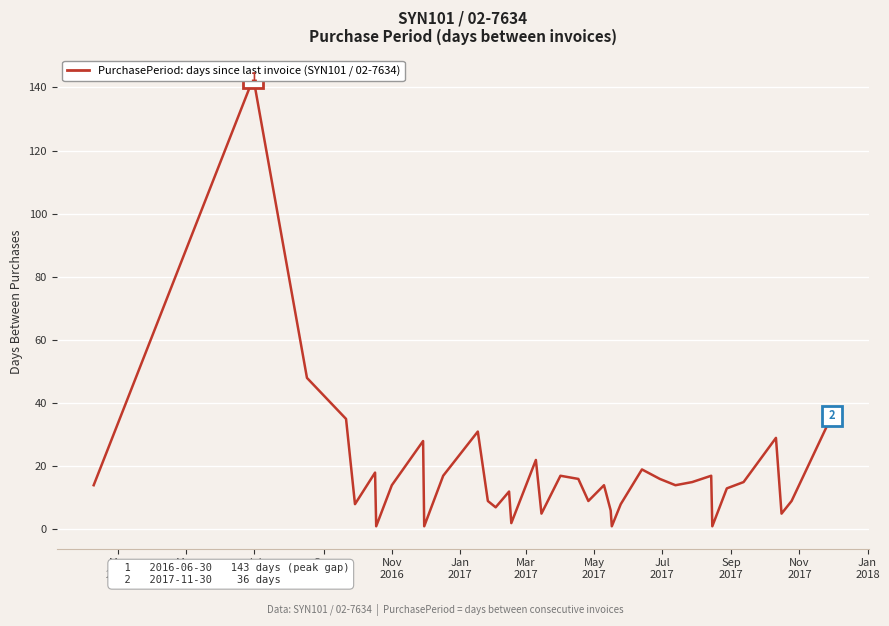

What is the average value?

18